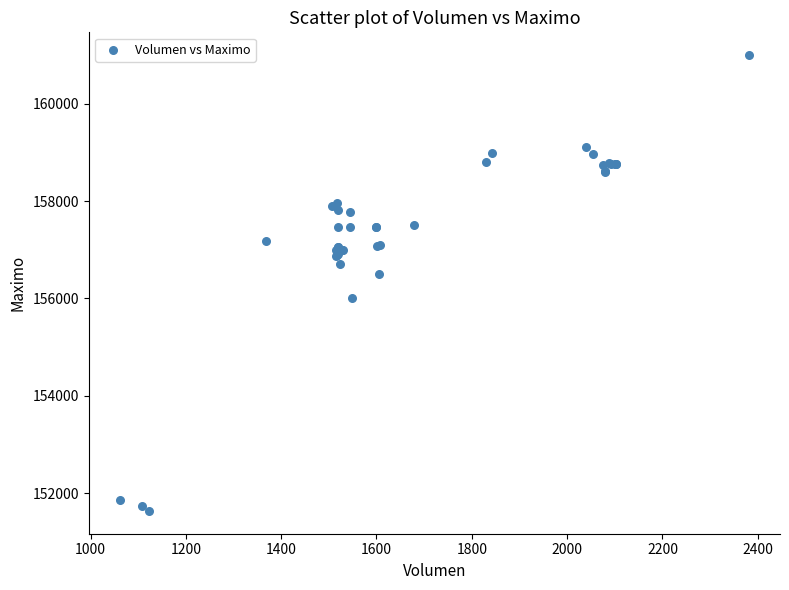

What Y value in the scatter plot is closest to 156316?

156500